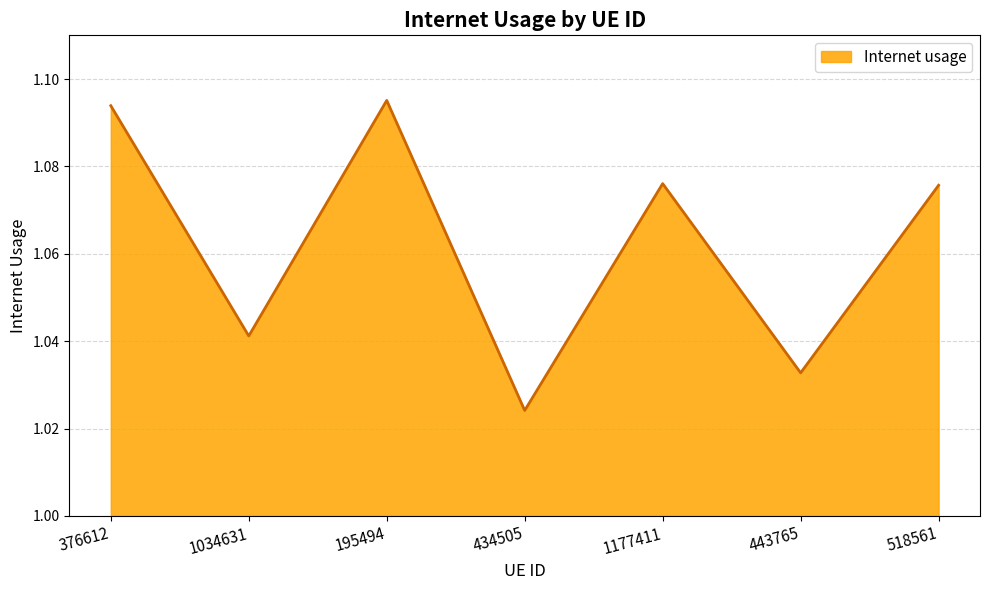

What is the sum of all values?

7.4